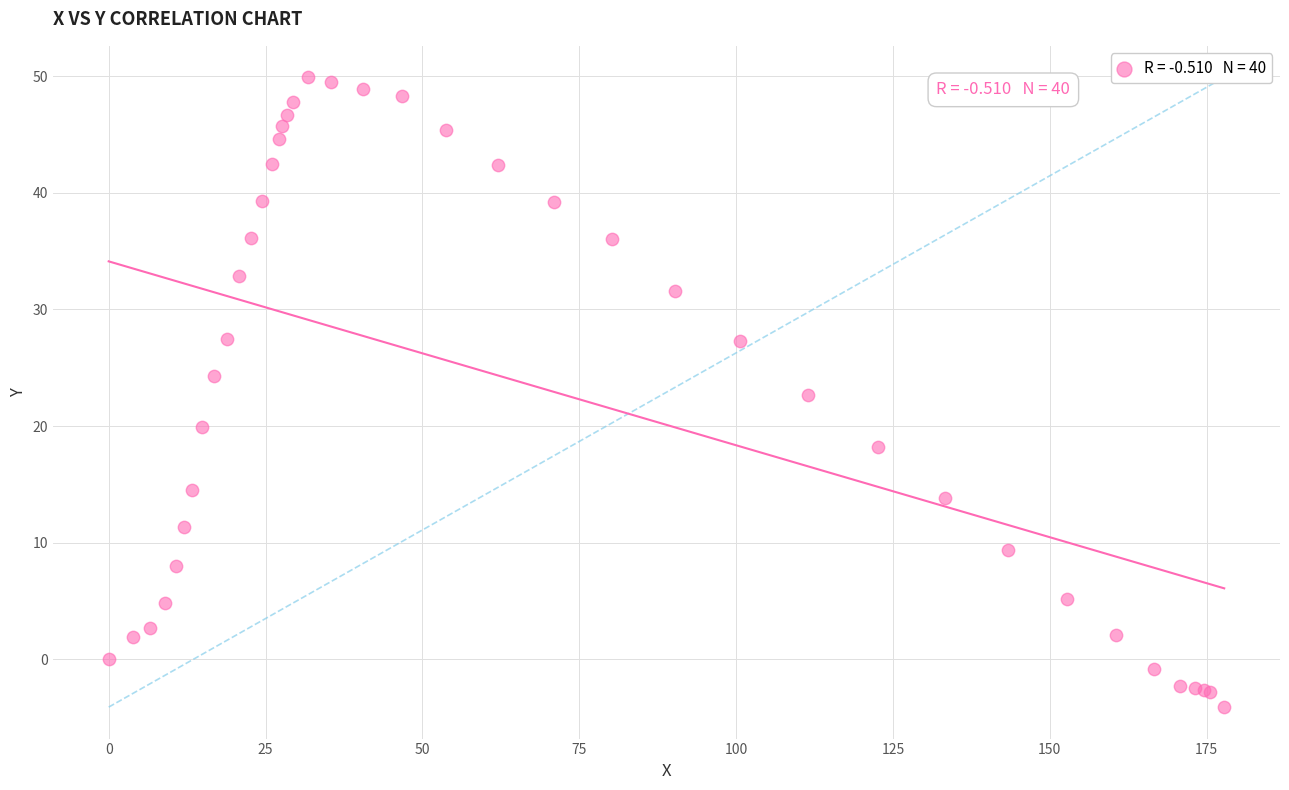

What Y value in the scatter plot is closest to 22?

22.7